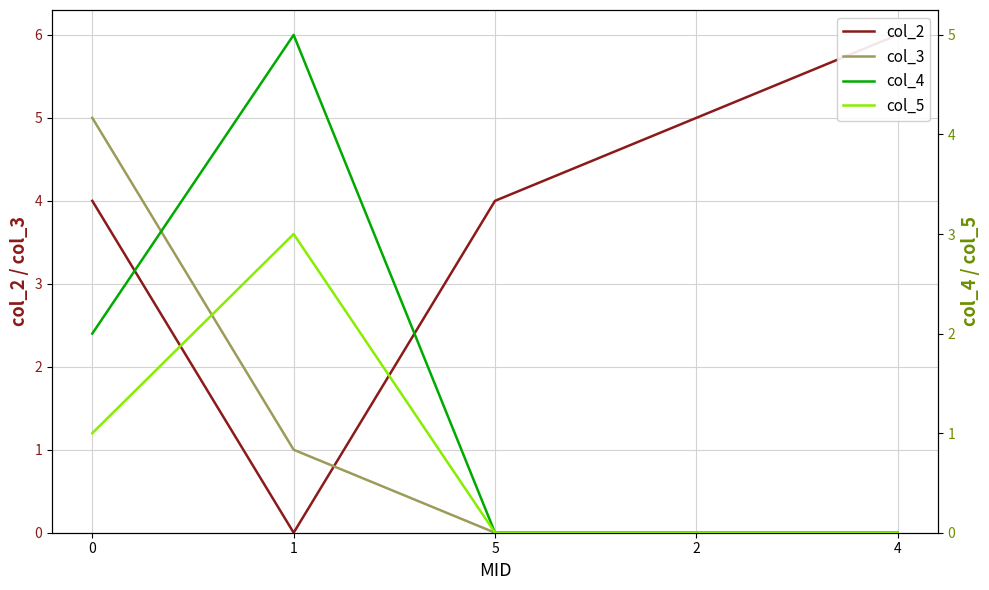

The col_5 series shows 1 at 4. True or false?

False